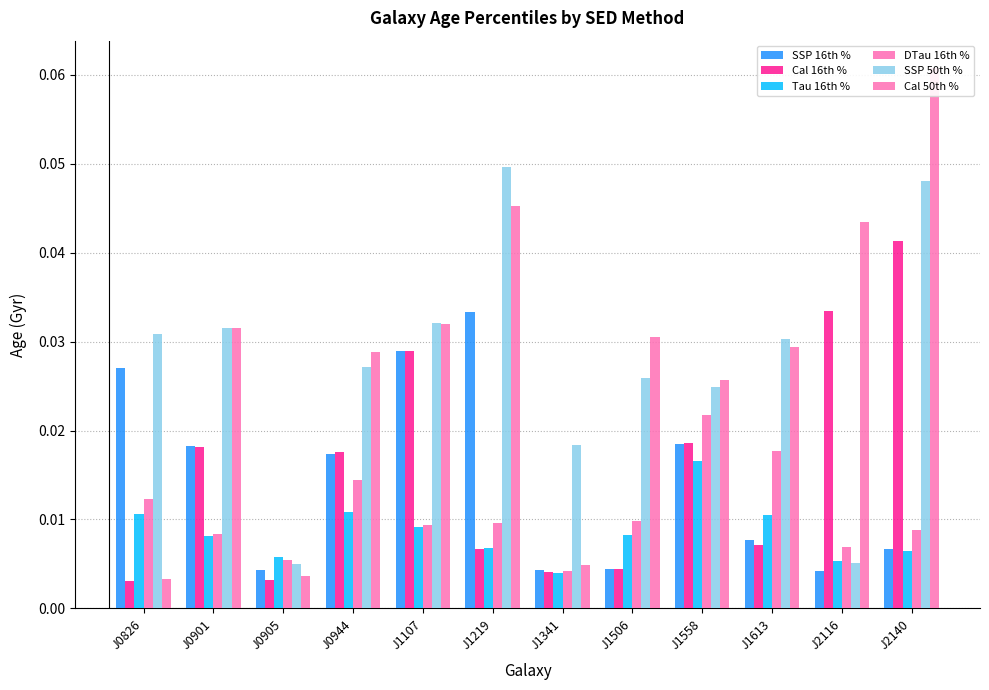

At which category is the sum across all series the highest?

J2140